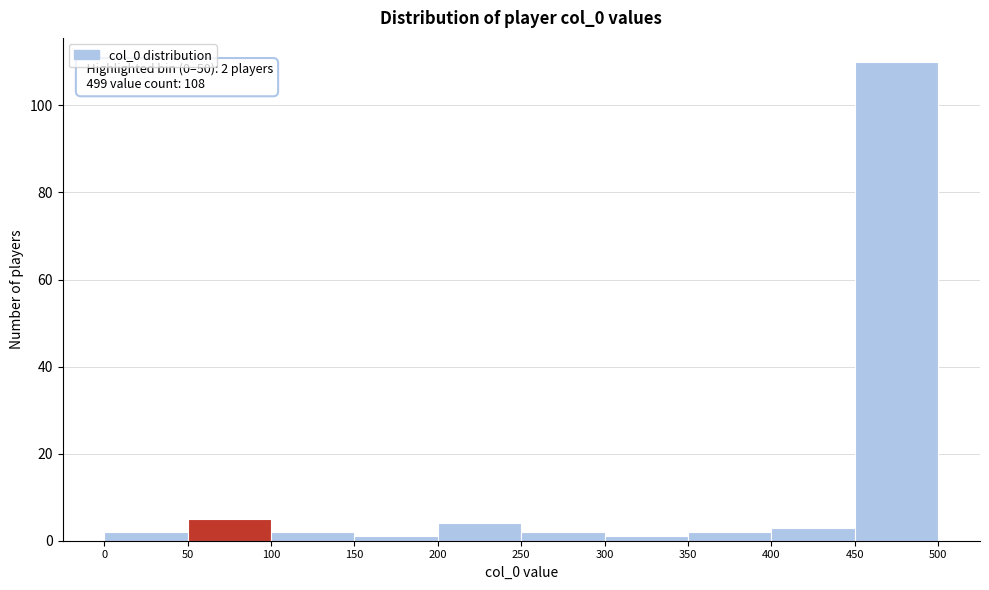

Which range on the x-axis has the tallest bar?

450 to 500